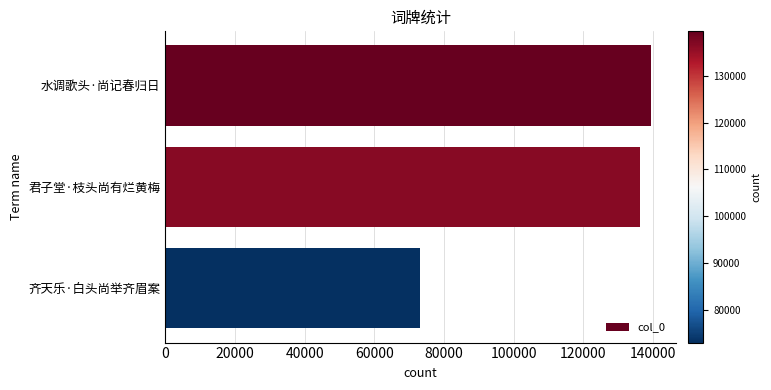

The value at 齐天乐·白头尚举齐眉案 is 72966. True or false?

True